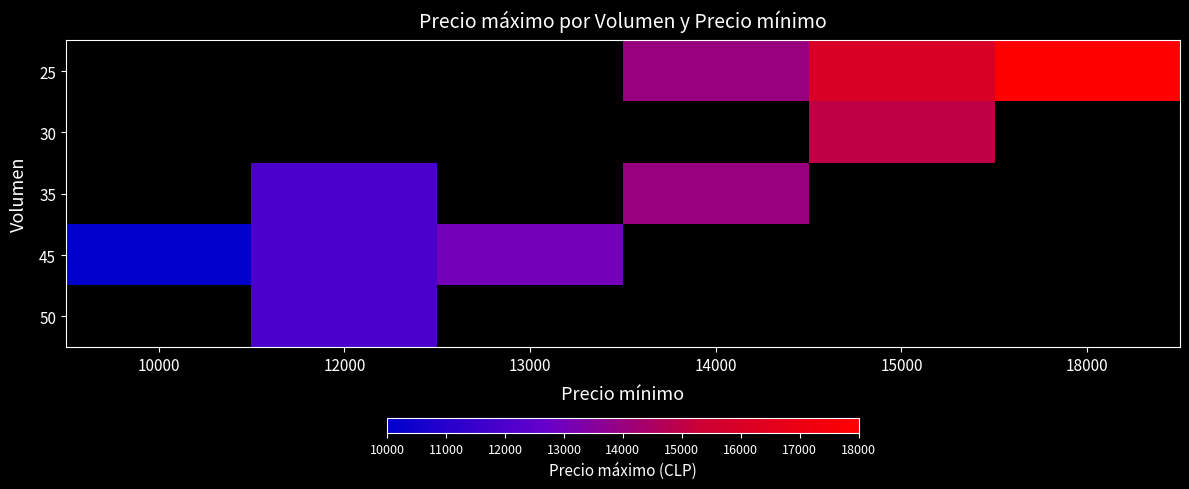

What is the difference between the maximum and minimum values in the 45 series?

3000.0